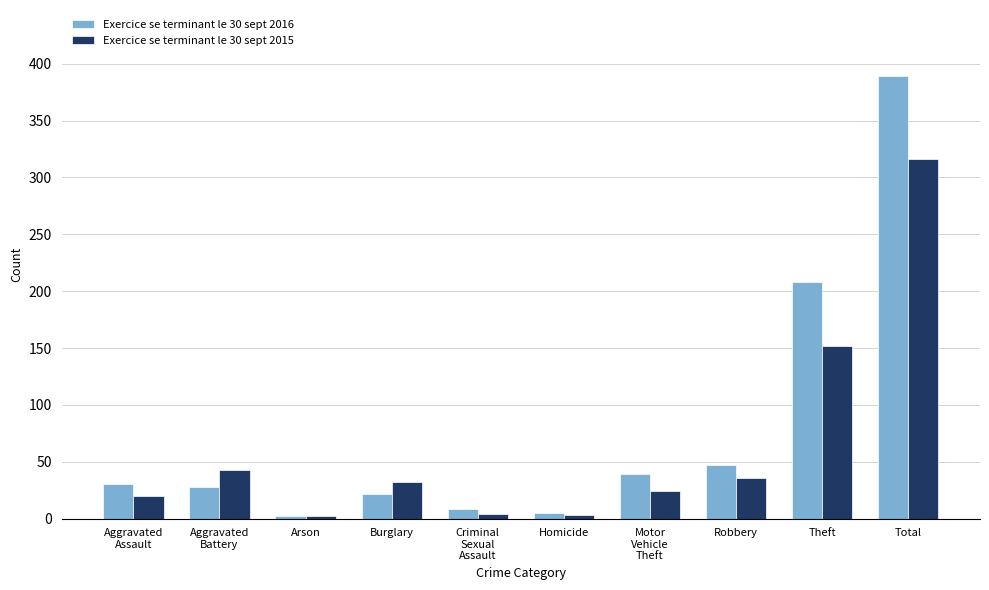

What is the spread (max minus min) of values at Total?

73